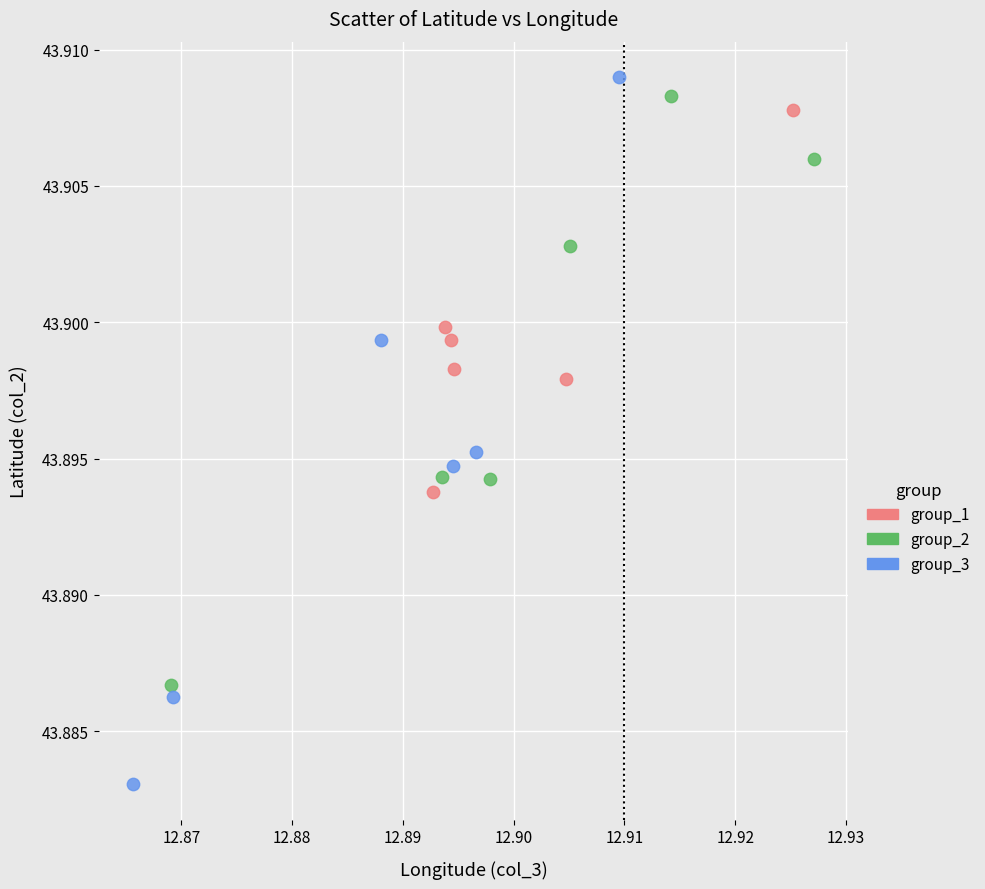

Which series contains the highest Y value?

group_3